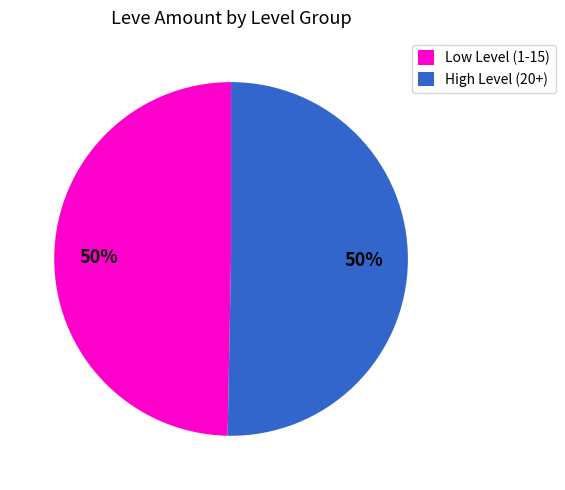

To the nearest percent, what is the combined percentage of Low Level (1-15) and High Level (20+)?

100%